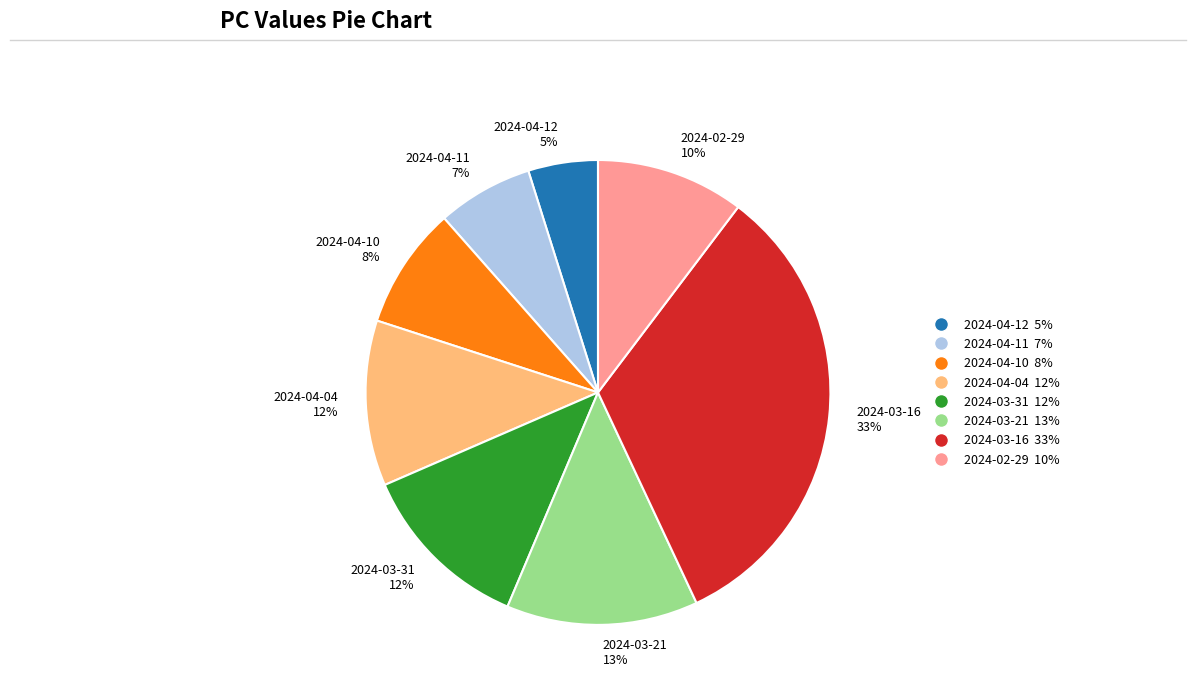

How many segments does this pie chart have?

8